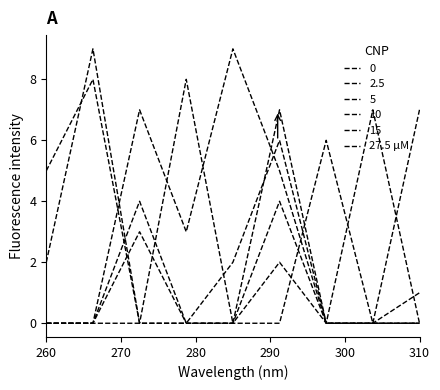

Is this an area chart (filled region under the line)?

No